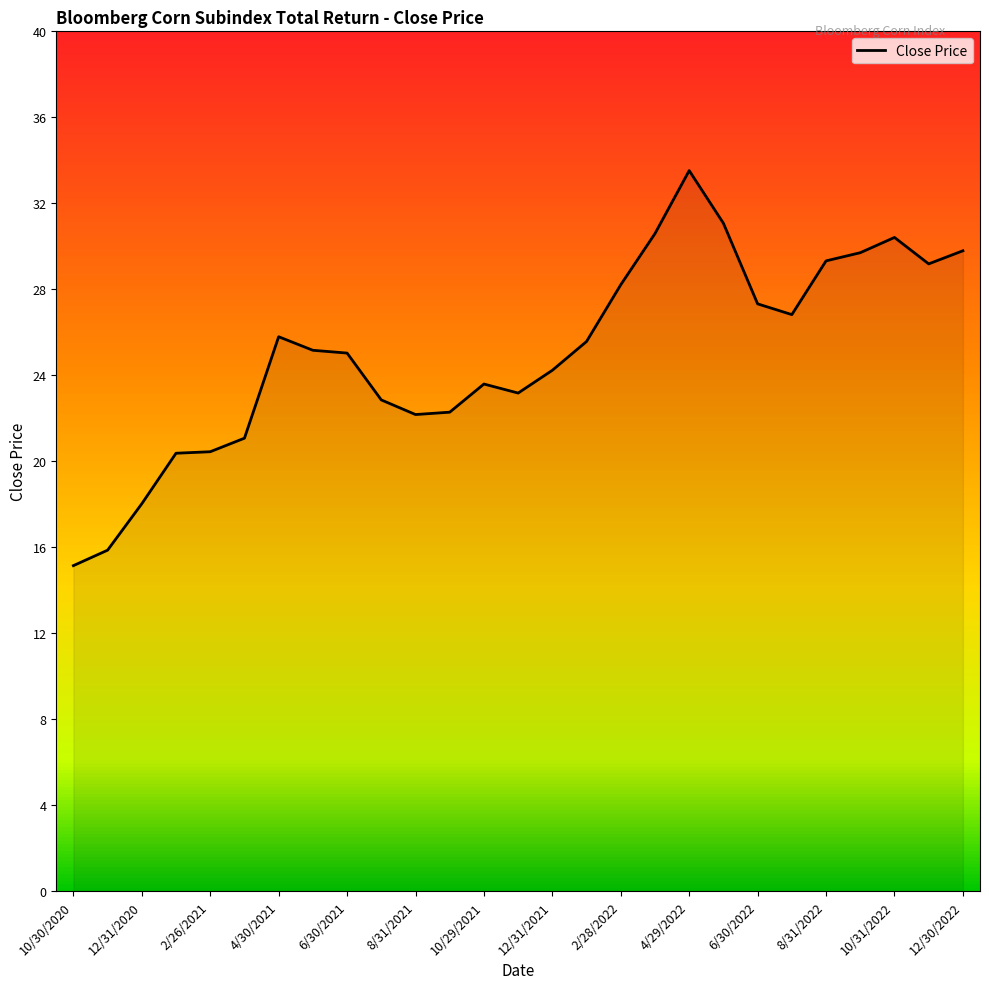

What is the maximum value shown in the chart?

33.5